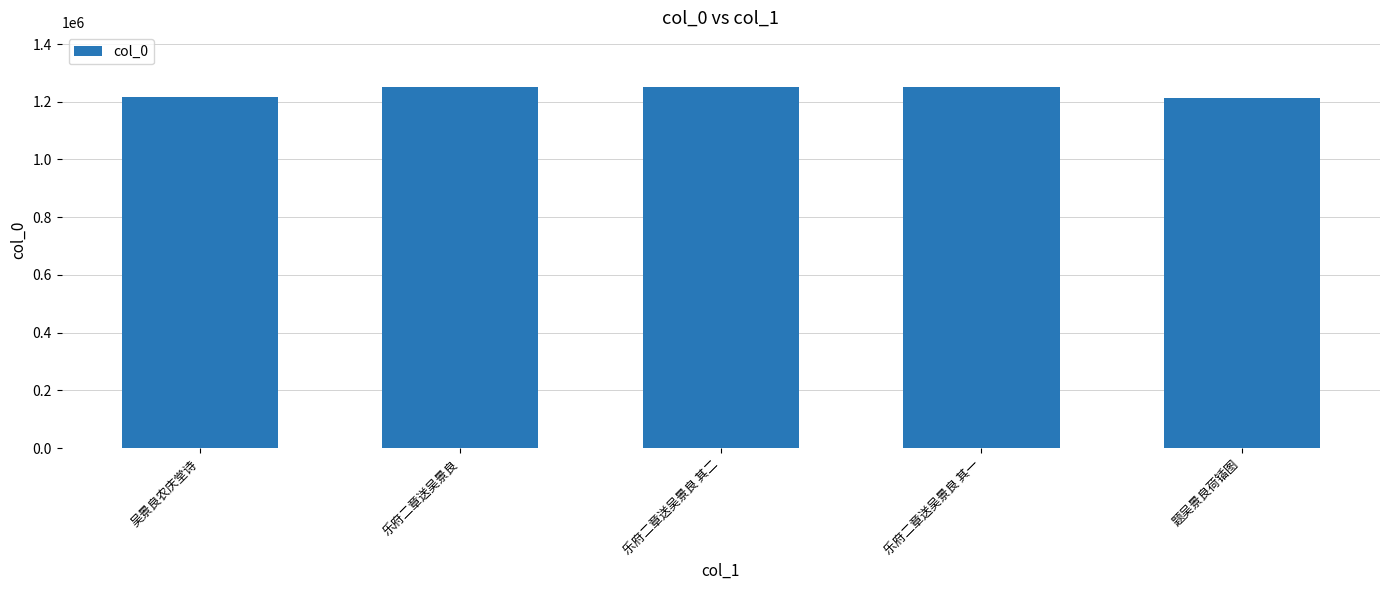

What is the difference between the maximum and minimum values?

37871